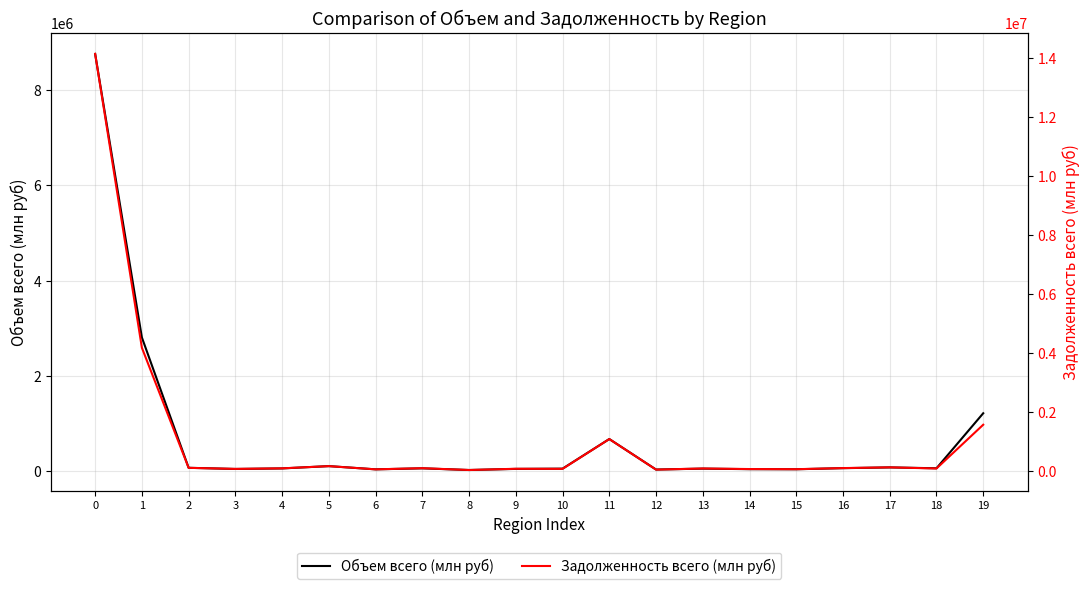

Is it true that Задолженность всего (млн руб) equals 149405 at 9?

False